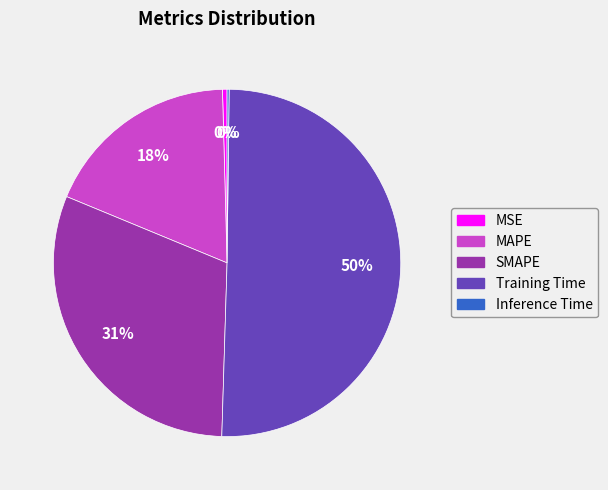

To the nearest percent, what percentage of the pie is SMAPE?

31%